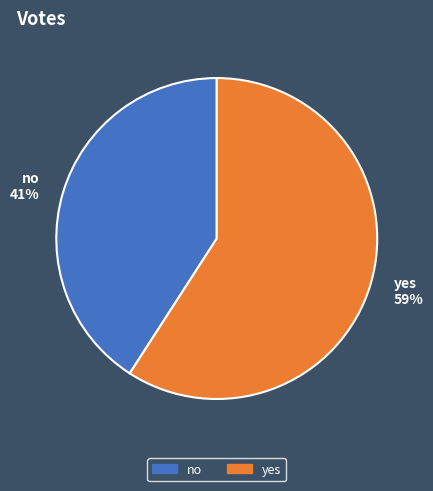

Rank the categories by value from highest to lowest.

yes, no